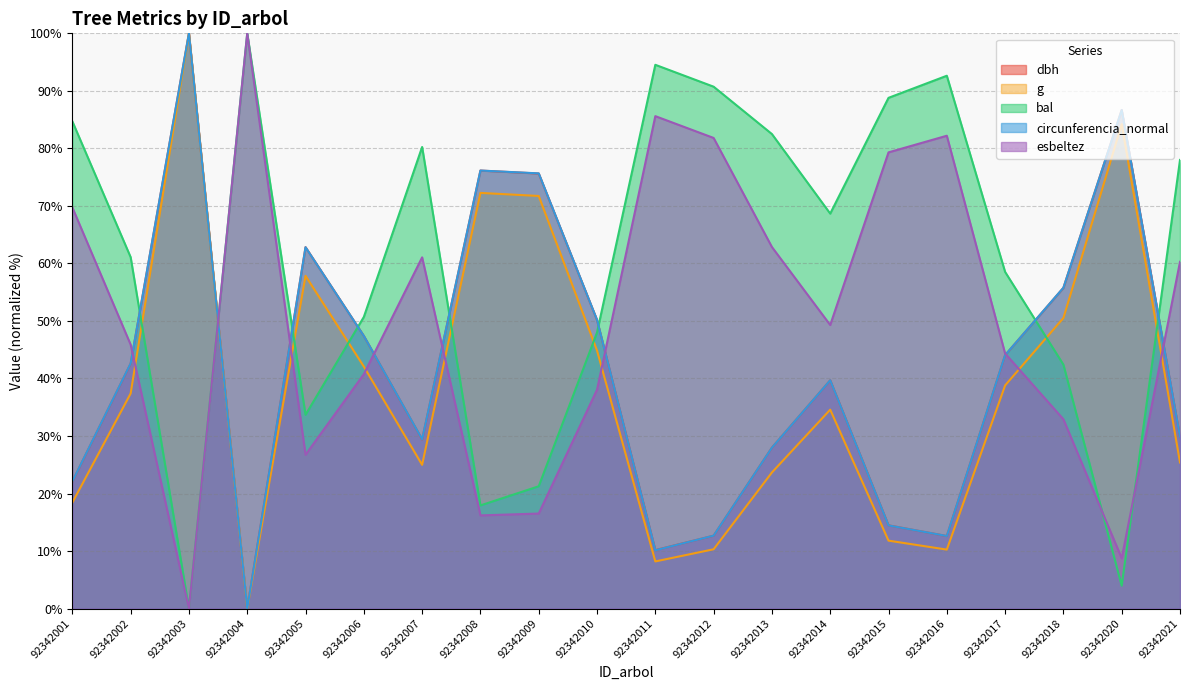

After their last crossing, which series has the higher values: esbeltez or g?

esbeltez